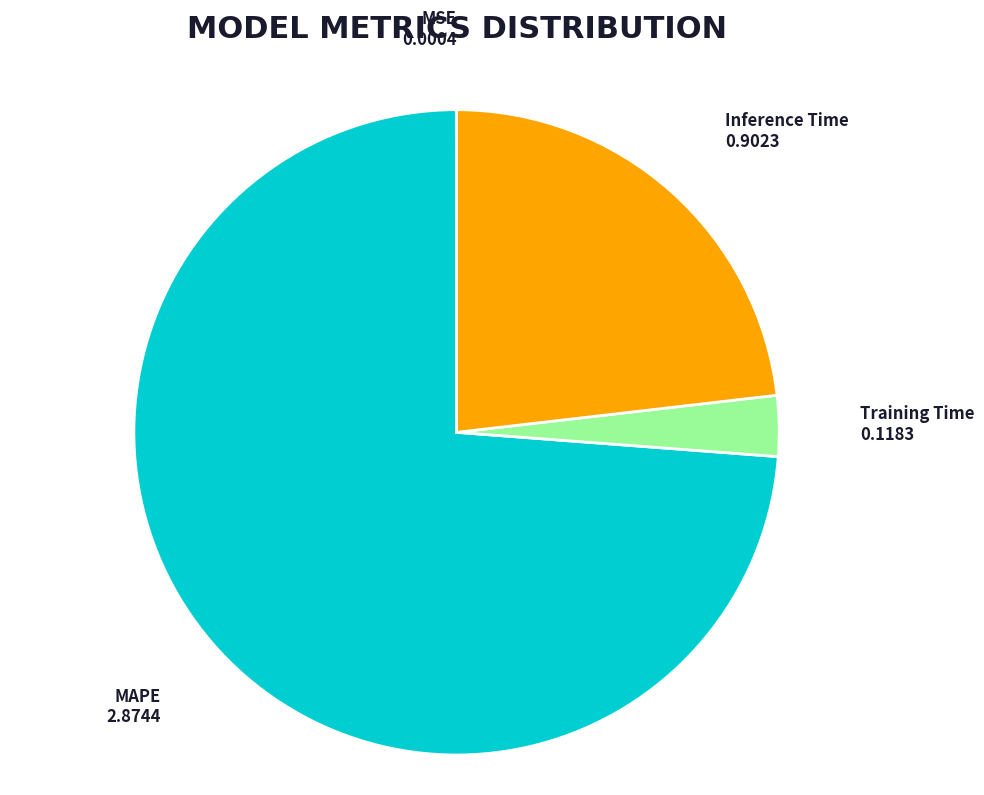

Does any single category account for the majority?

Yes